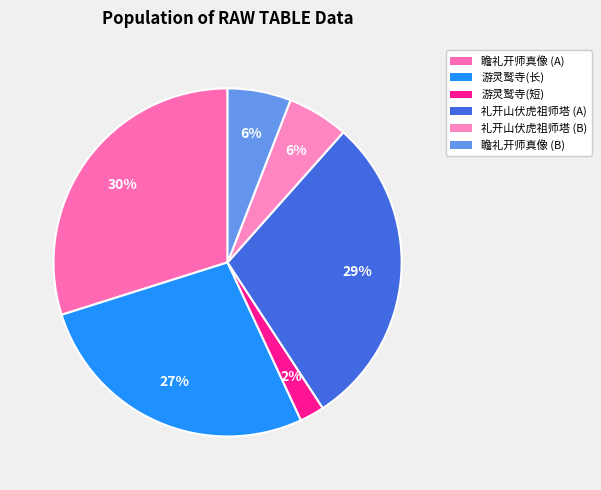

Which slice is the largest?

瞻礼开师真像 (A)